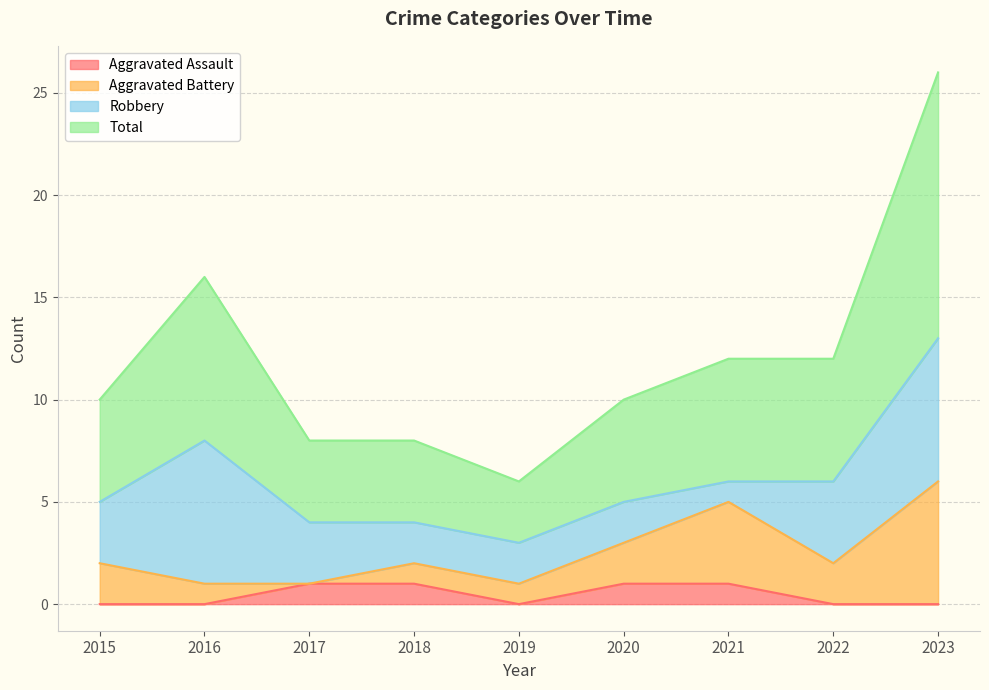

Which series has the largest total across all categories?

Total